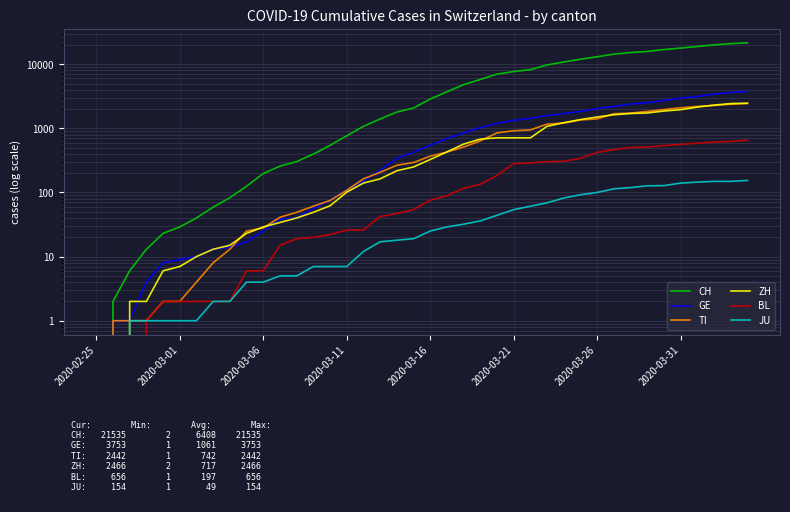

True or false: JU has a value of 2 at 2020-03-06.

False